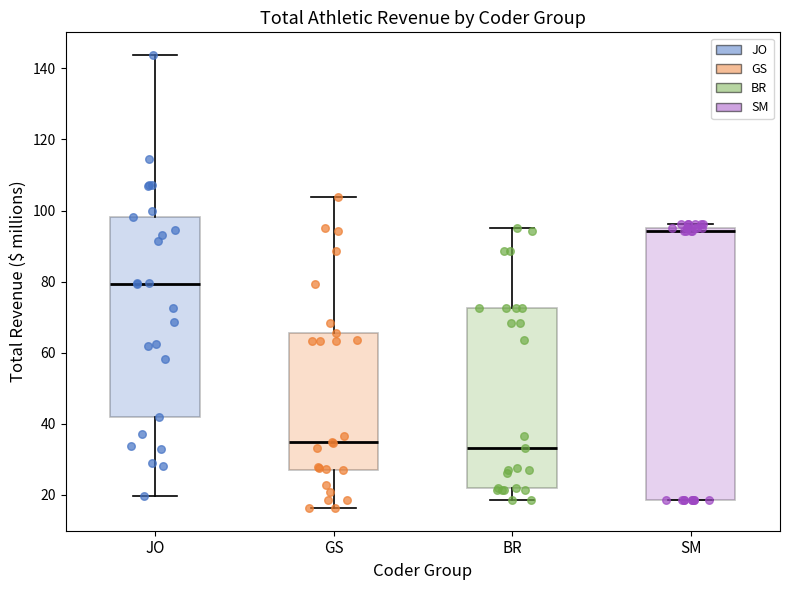

Reading left to right, read every box against the y-axis: the position of its median line, the range the box covers, and the ends of its whiskers. The values are not printed on the chart, so give them approximately, as read against the axis.

JO: median 80, box 42 to 98, whiskers 20 to 144
GS: median 34, box 28 to 66, whiskers 16 to 104
BR: median 34, box 22 to 72, whiskers 18 to 96
SM: median 94, box 18 to 96, whiskers 18 to 96 (just above the box's upper edge)